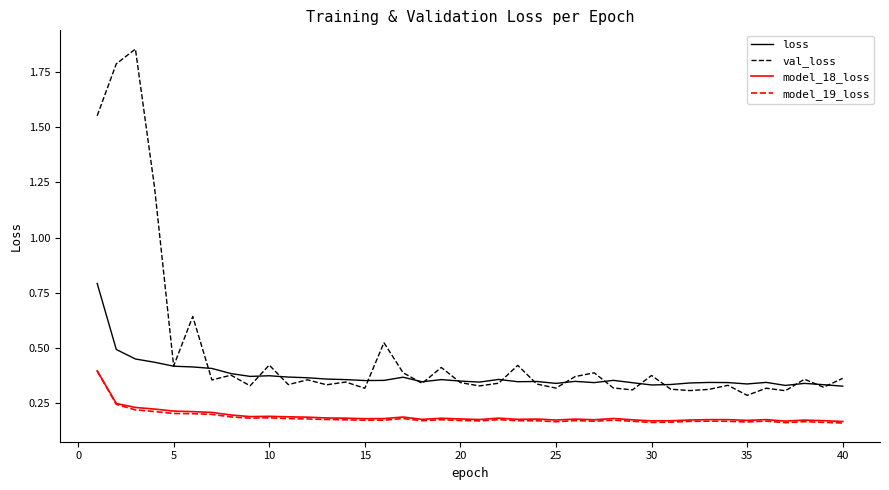

True or false: loss and model_18_loss cross at least once.

False